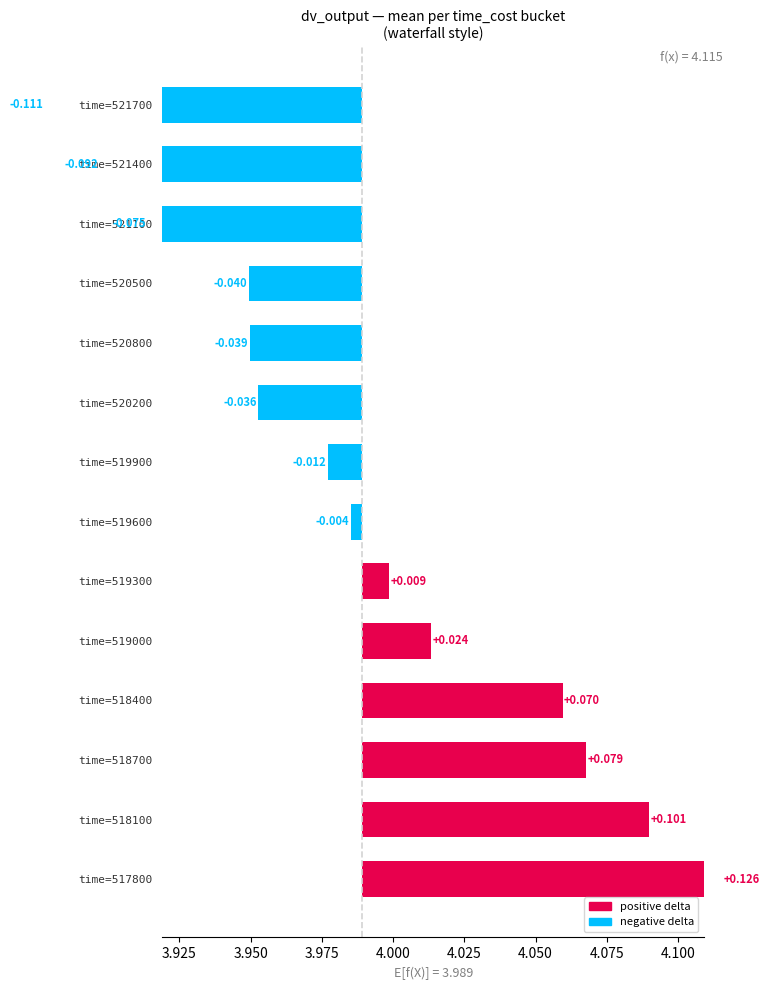

Reading right to left, what are all the values shown in this chart?

-0.1	-0.1	-0.1	-0.0	-0.0	-0.0	-0.0	-0.0	0.0	0.0	0.1	0.1	0.1	0.1